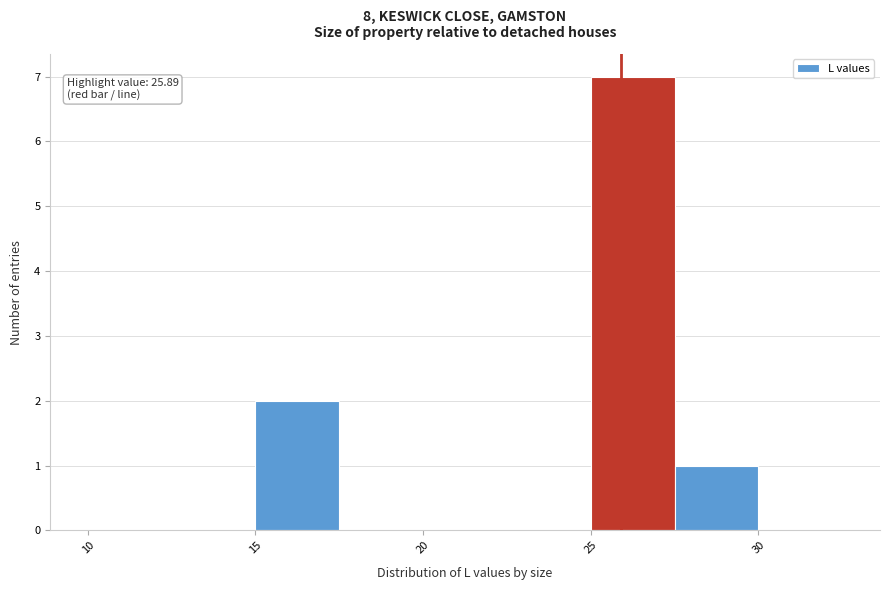

Over which range of the x-axis is the bar tallest?

25.0 to 27.5